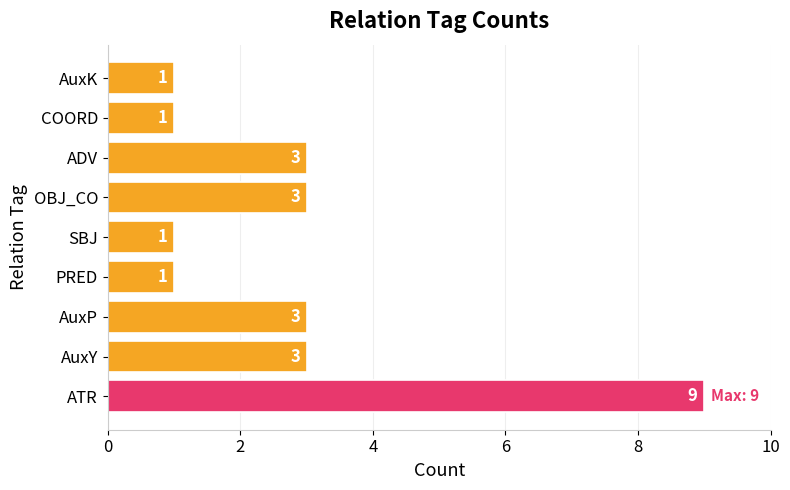

How many values are between 1 and 3?

8